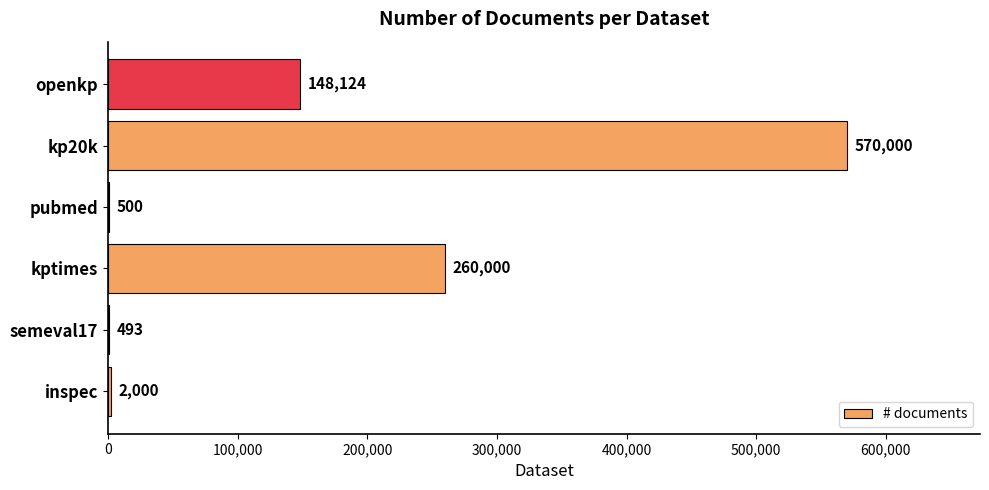

Which has a higher value, openkp or semeval17?

openkp